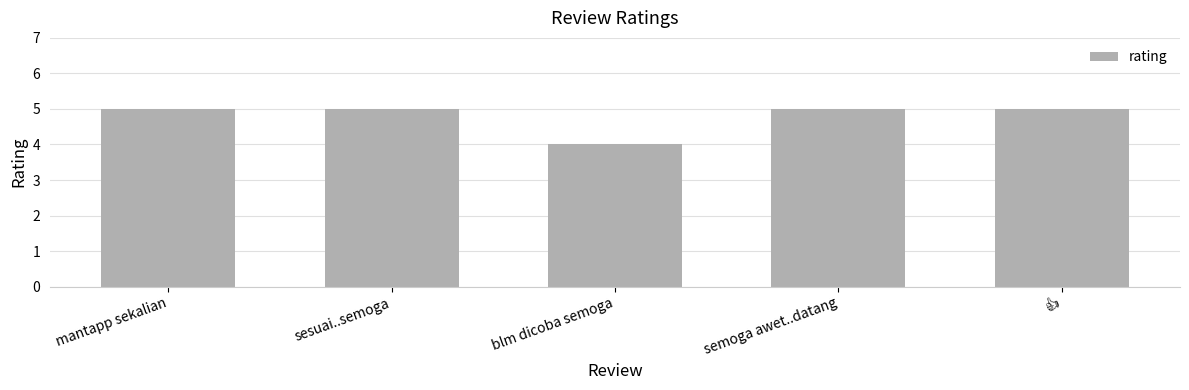

The value at semoga awet..datang is 5. True or false?

True